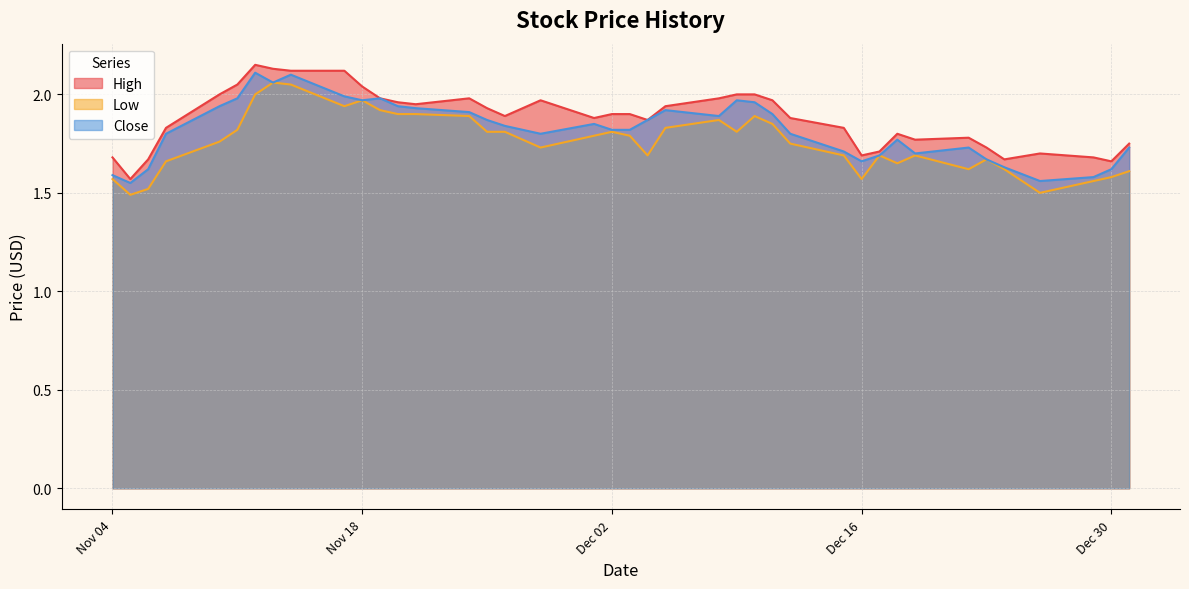

In Close, how many points are higher than both neighbors (excluding endpoints)?

8